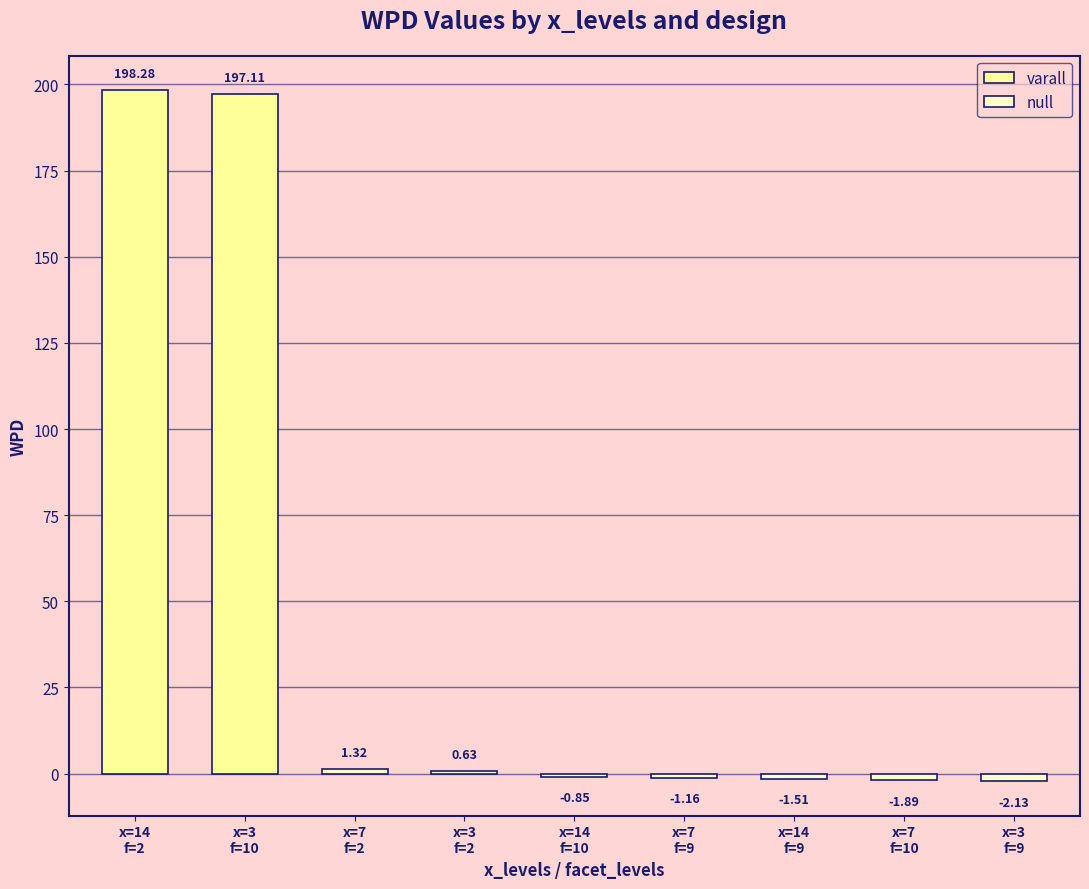

List the labels in order of facet_levels value, smallest first.

14,2,varall, 7,2,null, 3,2,null, 7,9,null, 14,9,null, 3,9,null, 3,10,varall, 14,10,null, 7,10,null